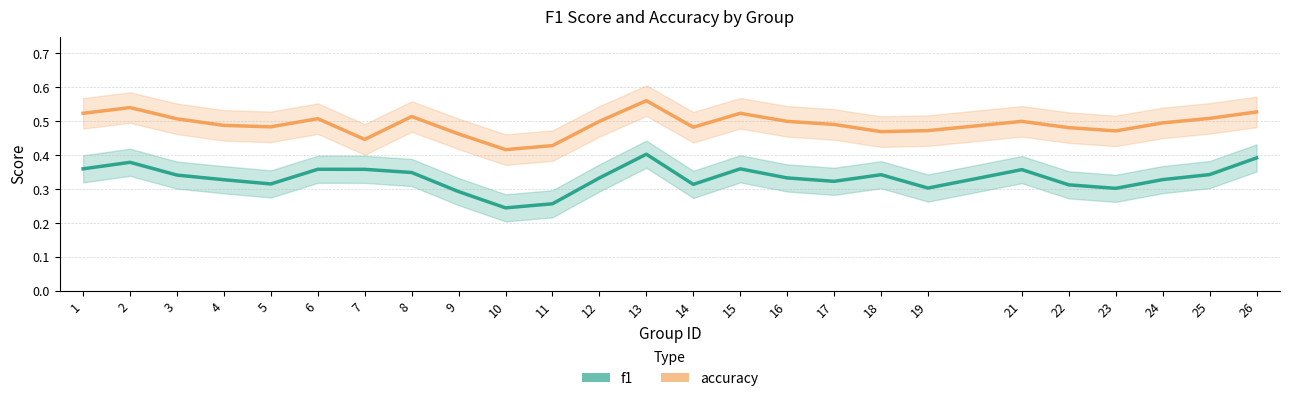

Between 14 and 6, which is larger?

6